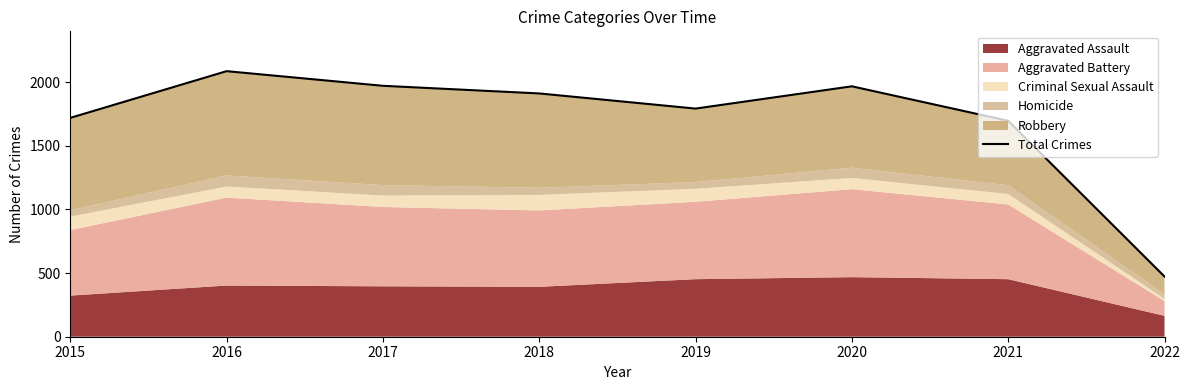

Approximately how many times larger is the value at 2015 compared to 2022?

3.6